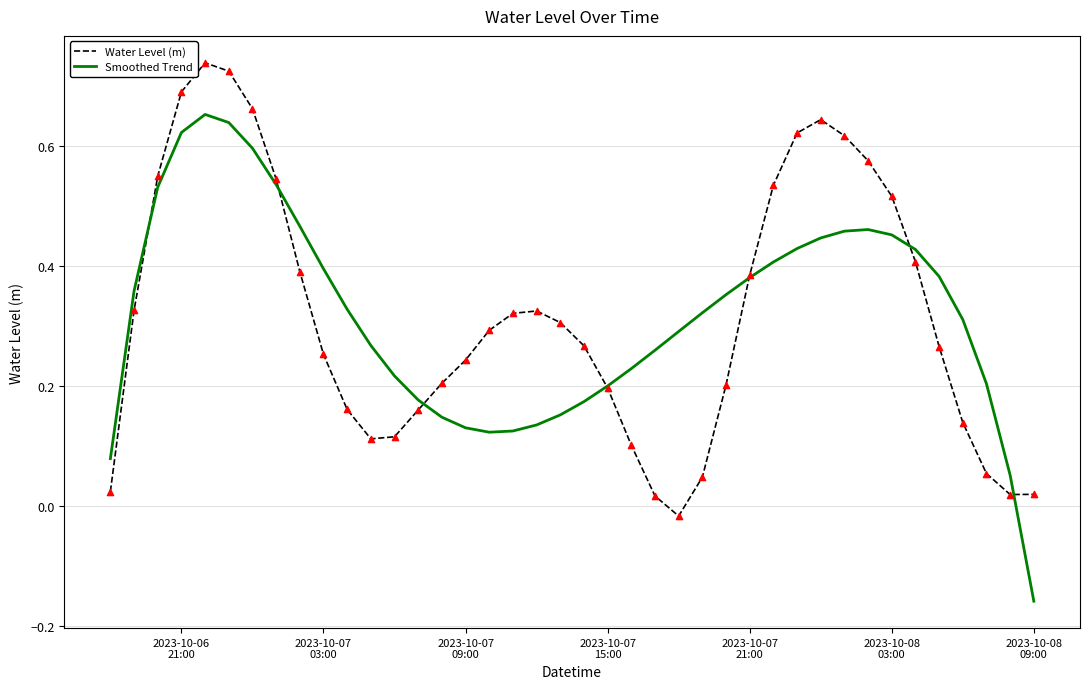

Which series has the largest range (max minus min)?

Smoothed Trend